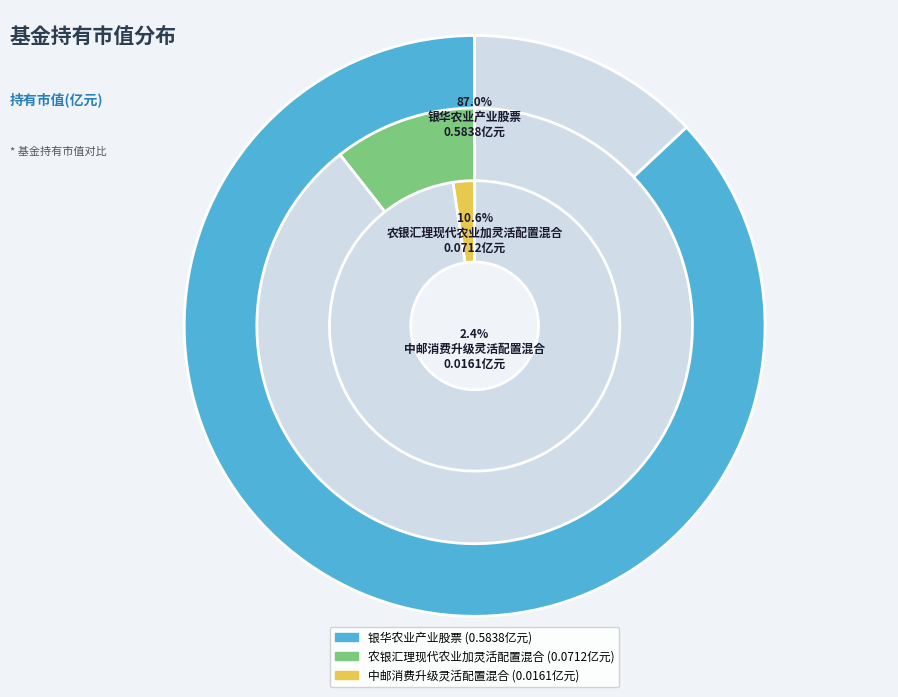

What is the change in value from 农银汇理现代农业加灵活配置混合 to 中邮消费升级灵活配置混合?

-0.1